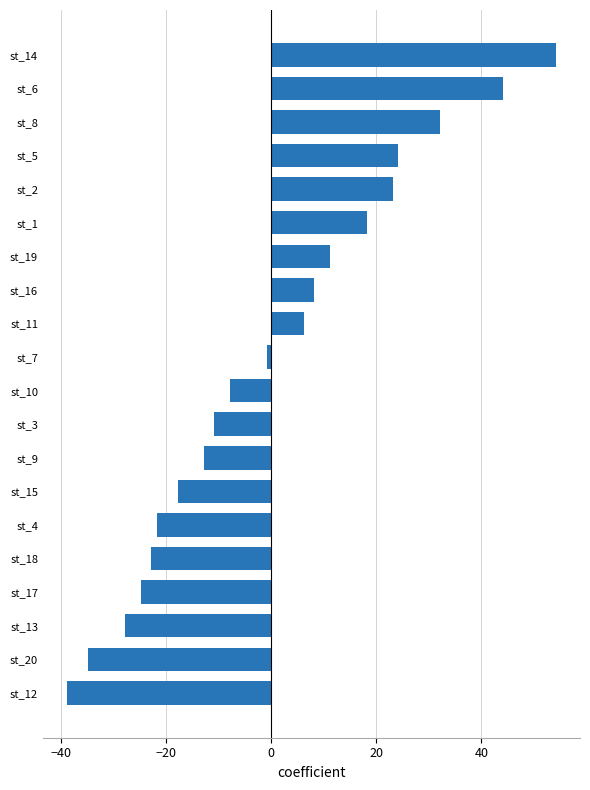

Is it true that the value at st_6 is 63.8?

False